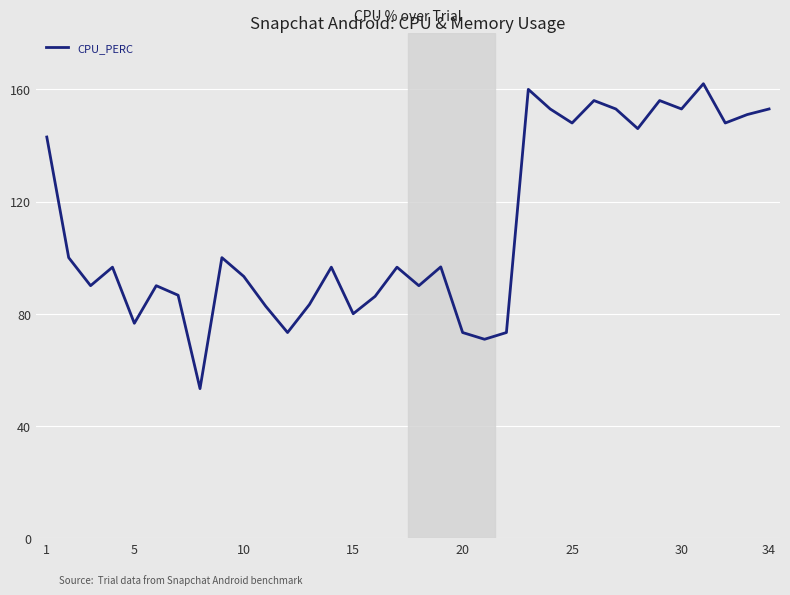

What is the minimum value shown in the chart?

53.3